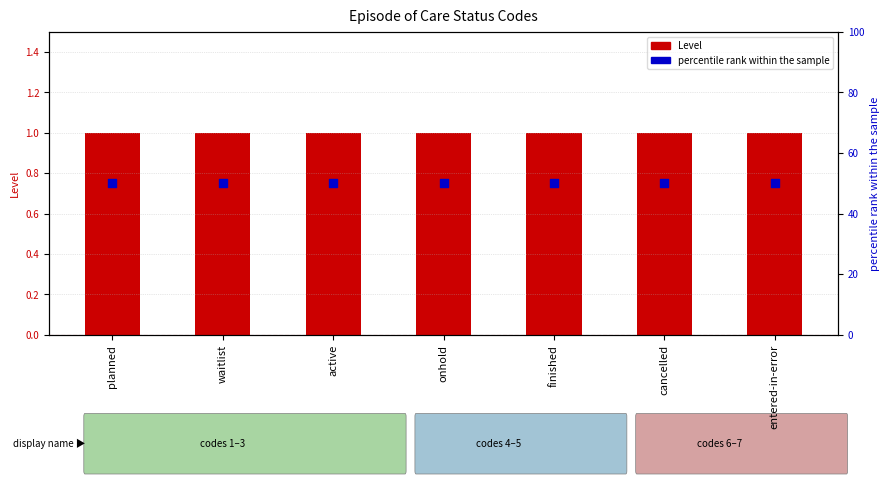

What are all the series names shown in the legend?

Level, percentile rank within the sample